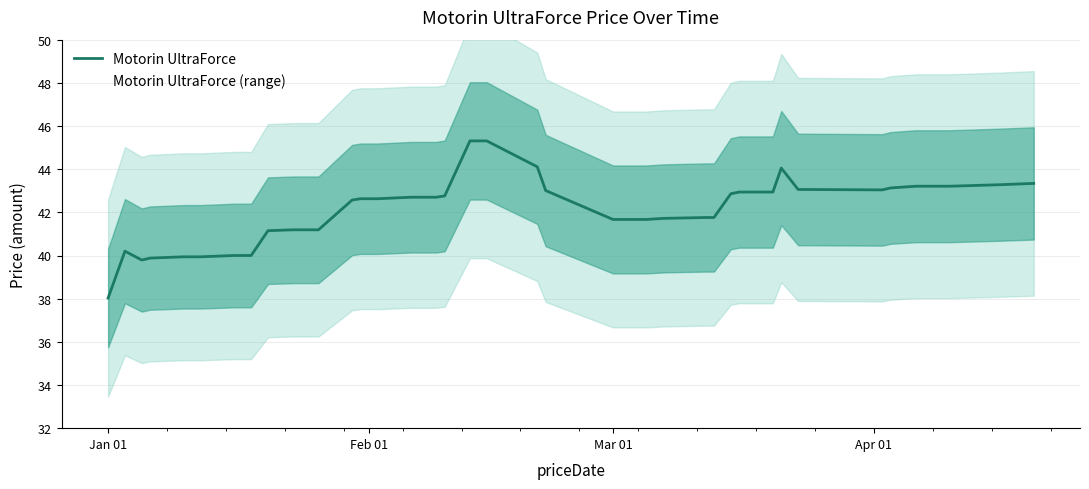

Does the chart have visible grid lines?

Yes